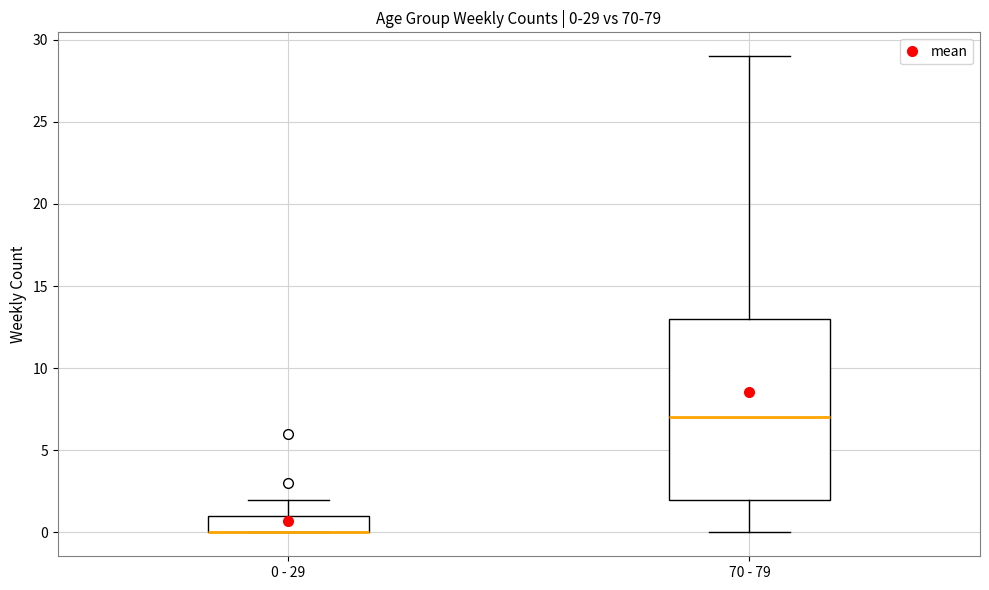

Comparing the boxes themselves (not the whiskers), which one is the tallest?

70 - 79